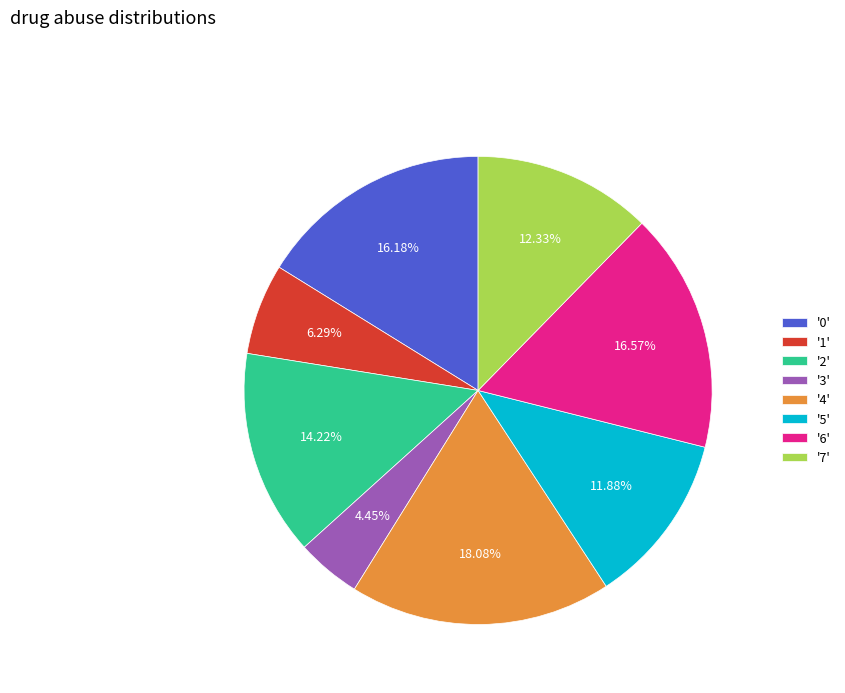

Is there a majority slice in this chart?

No